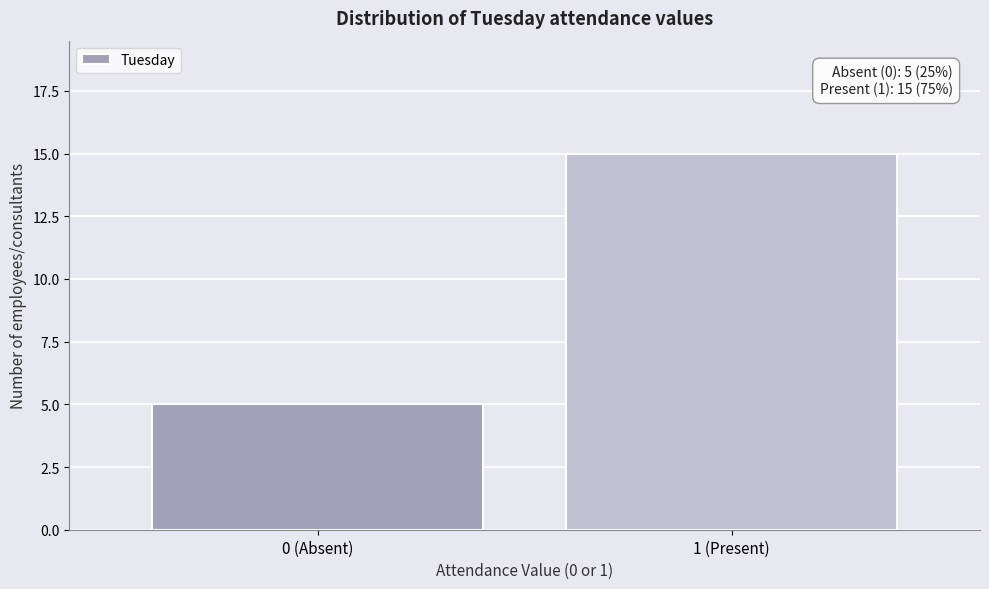

Reading left to right, what are all the values shown in this chart?

5	15